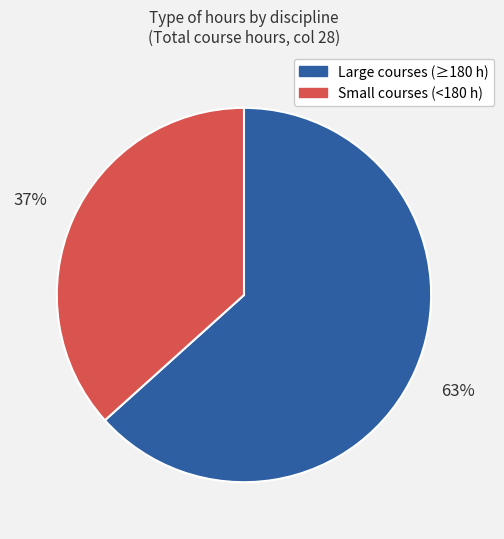

To the nearest percent, what is the average slice percentage?

50%